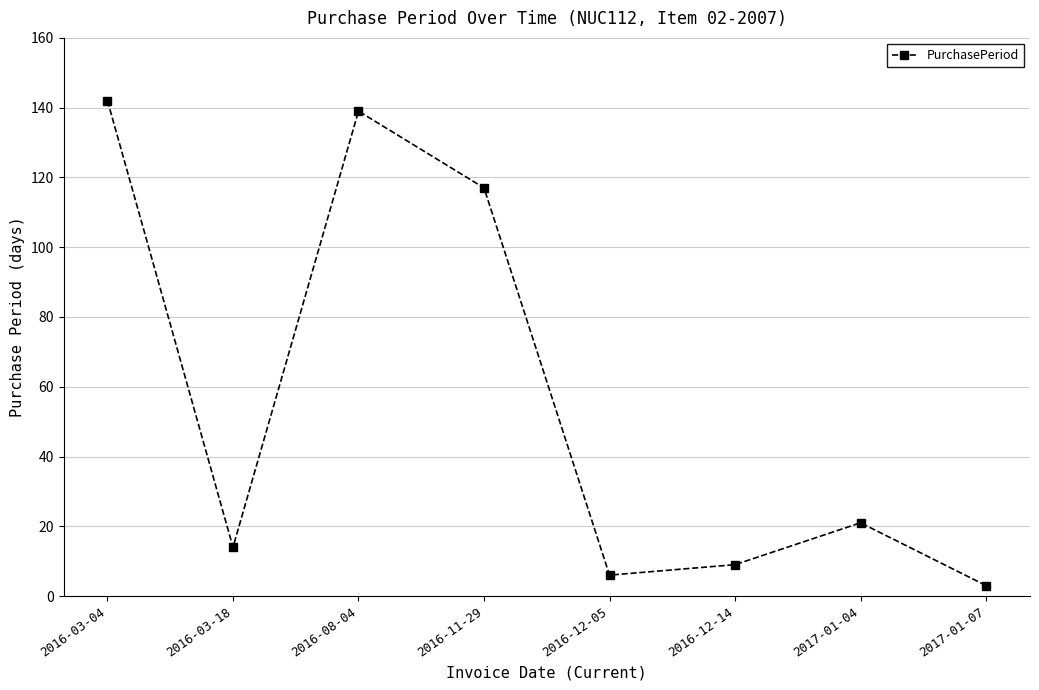

What position from the left is 2016-03-18?

2